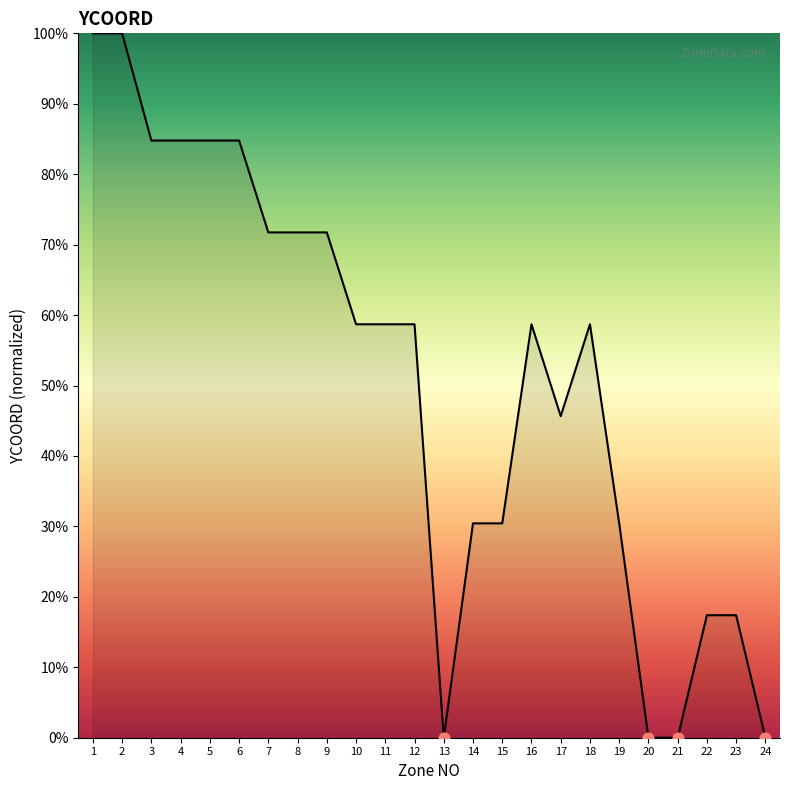

Which has a higher value, 12 or 23?

12